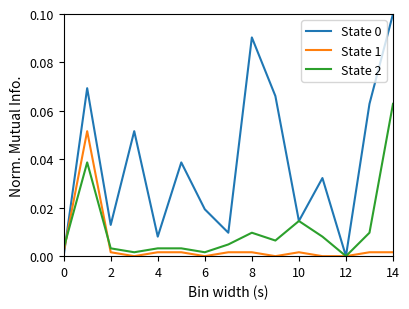

Rank the series by their average value, from lowest to highest.

State 1, State 2, State 0